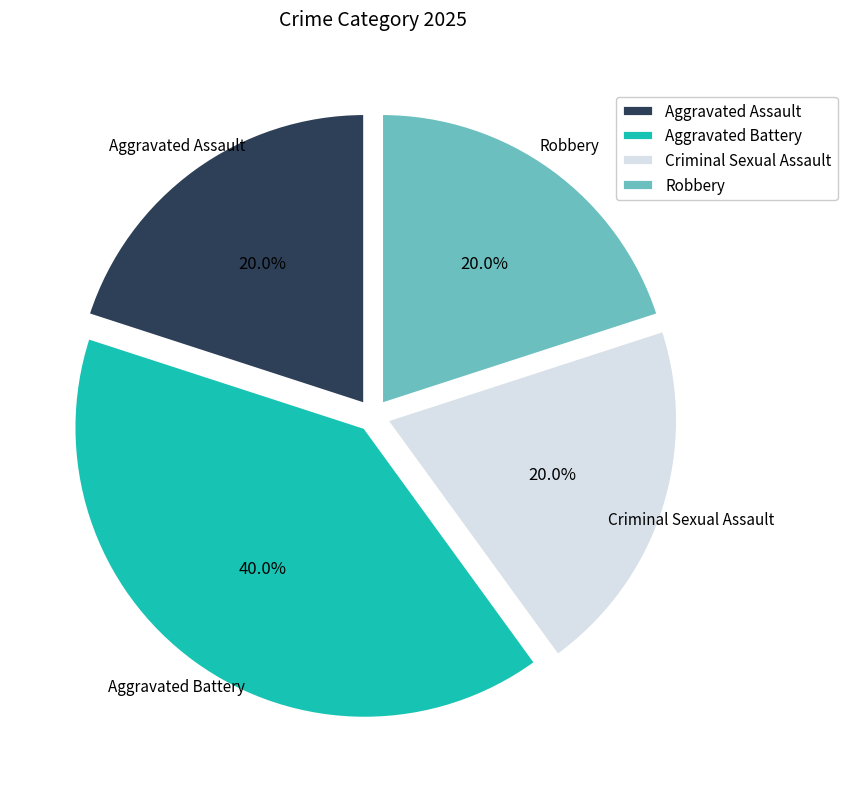

To the nearest percent, what is the combined percentage of Criminal Sexual Assault and Robbery?

40%